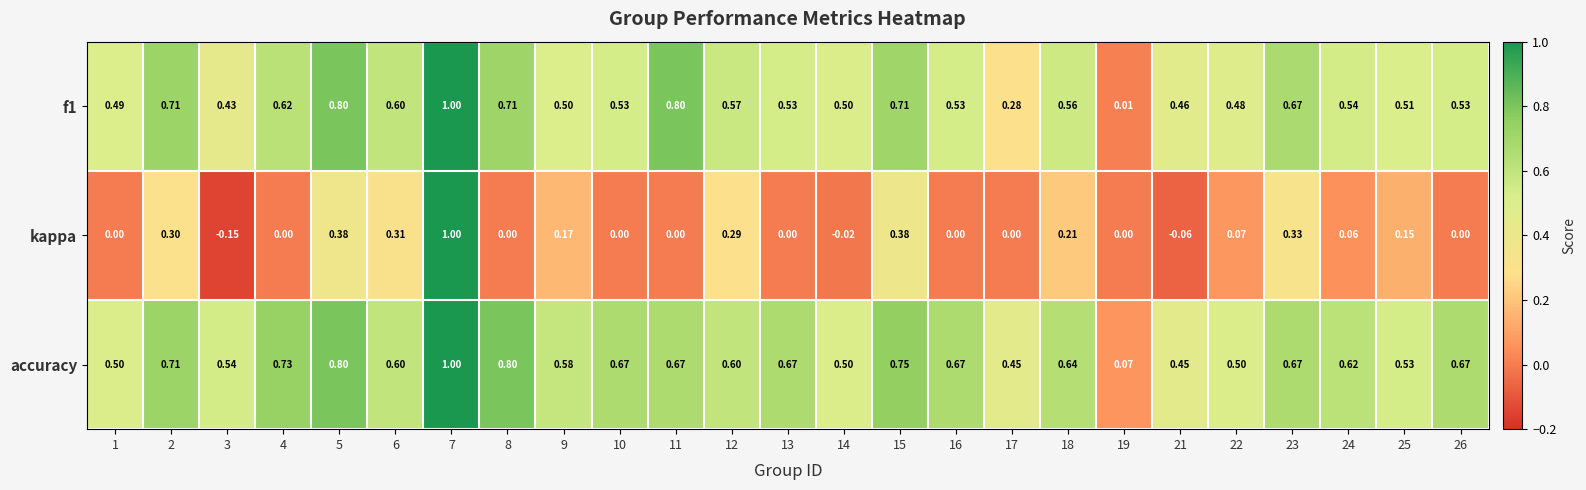

Which series has the largest total across all categories?

accuracy